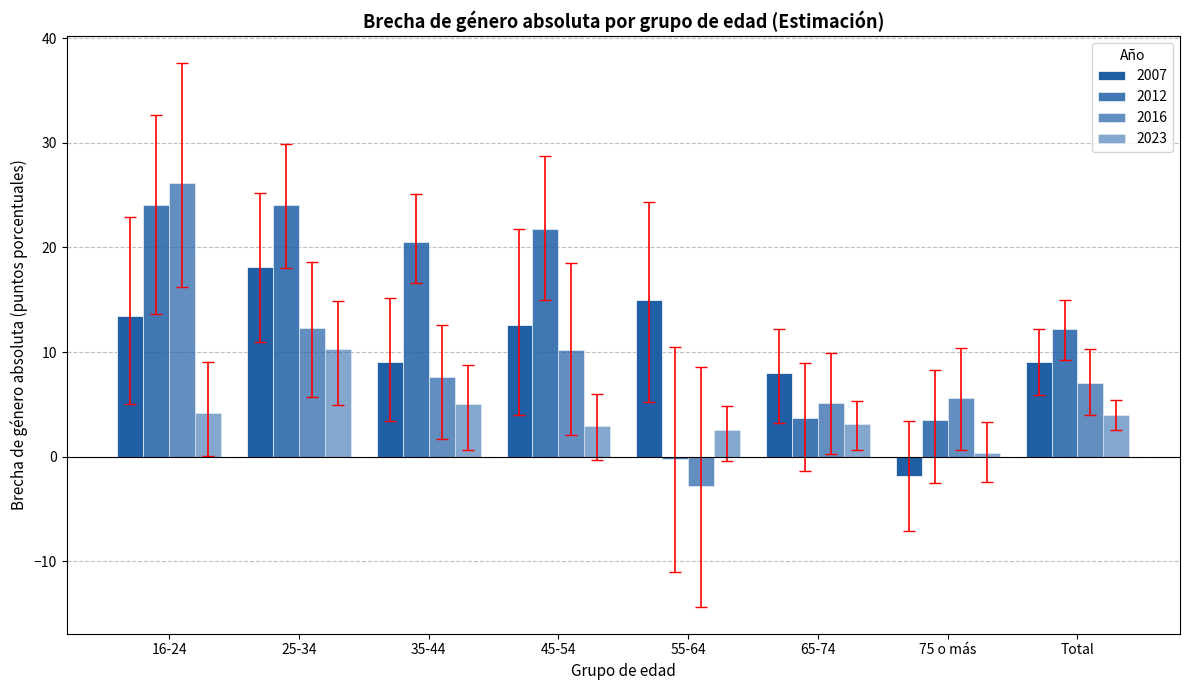

How many bars are there in each group?

4